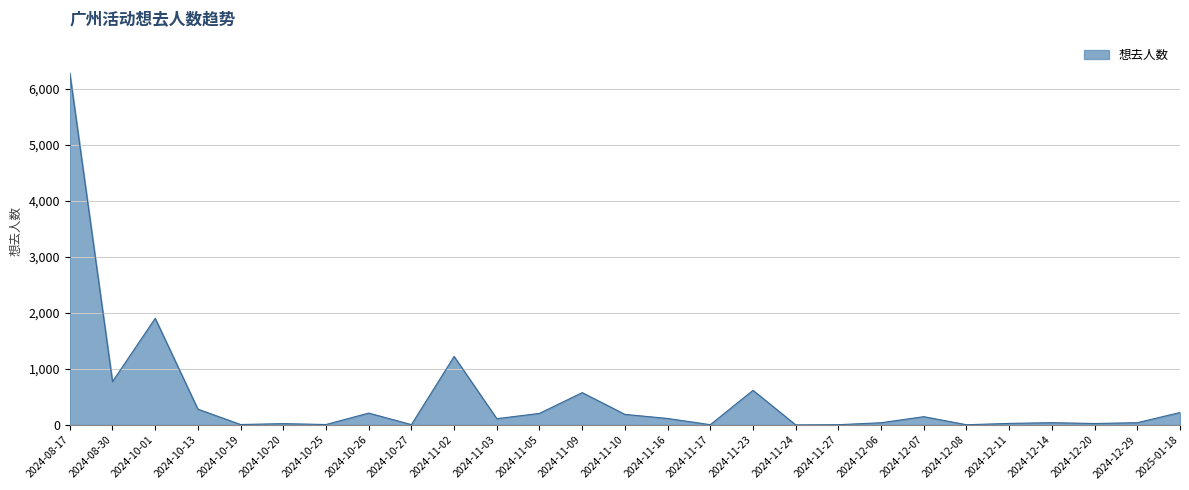

At which category does the chart reach its peak across all series?

2024-08-17